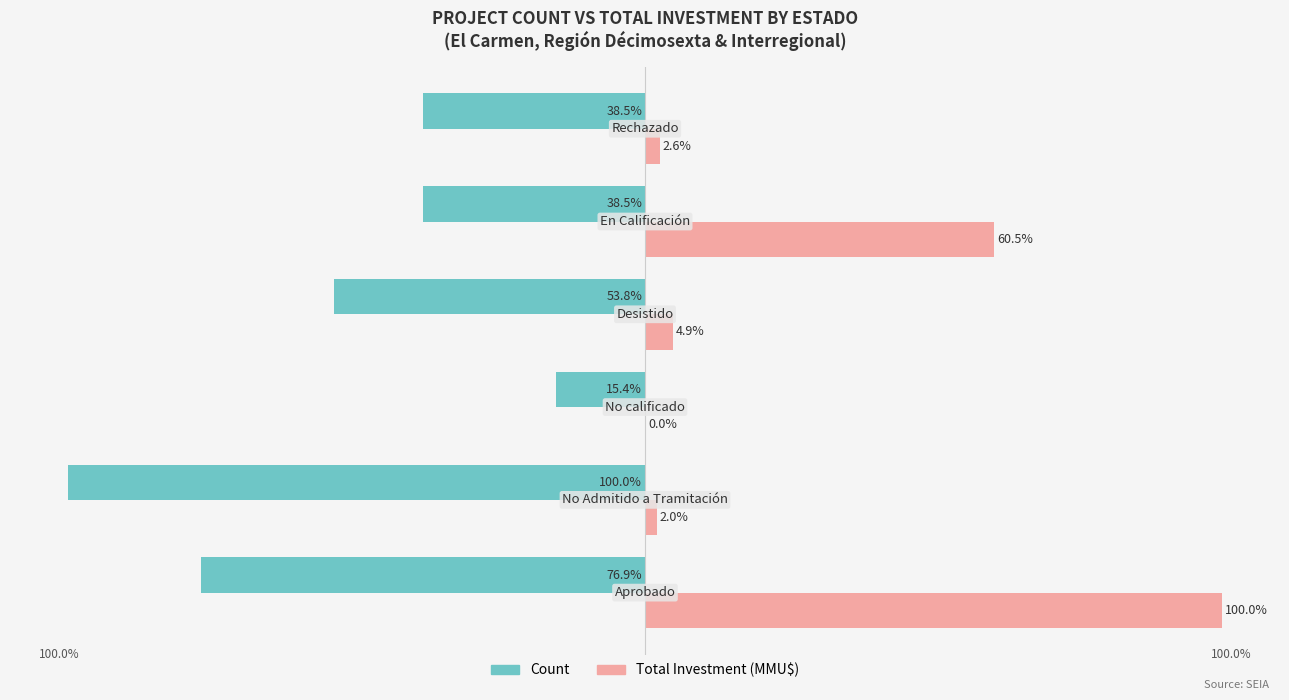

Which series has the largest total across all categories?

Total Investment (MMU$)